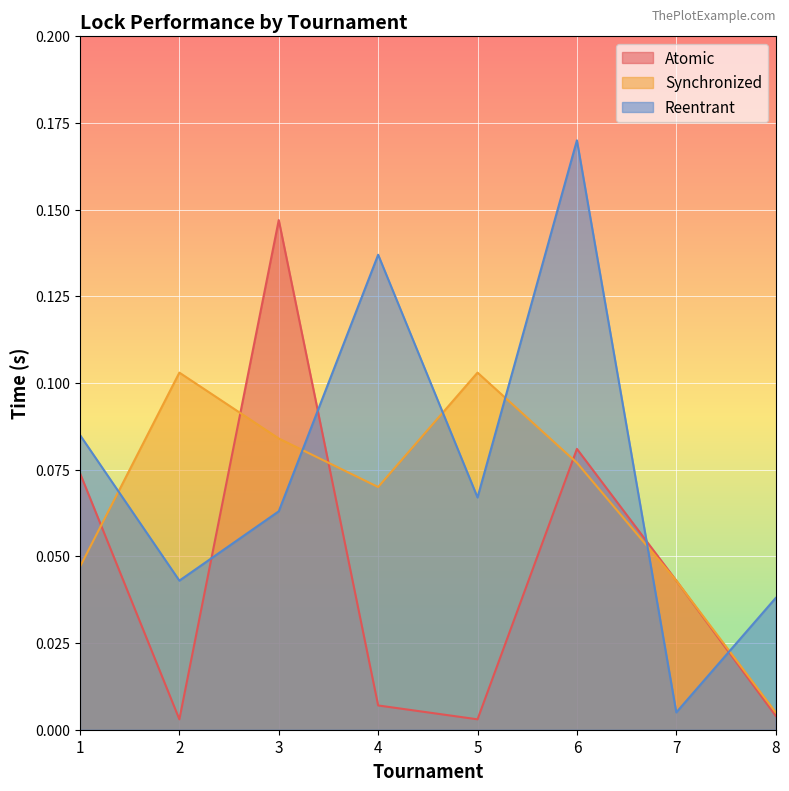

At how many categories does at least one series exceed 0?

8